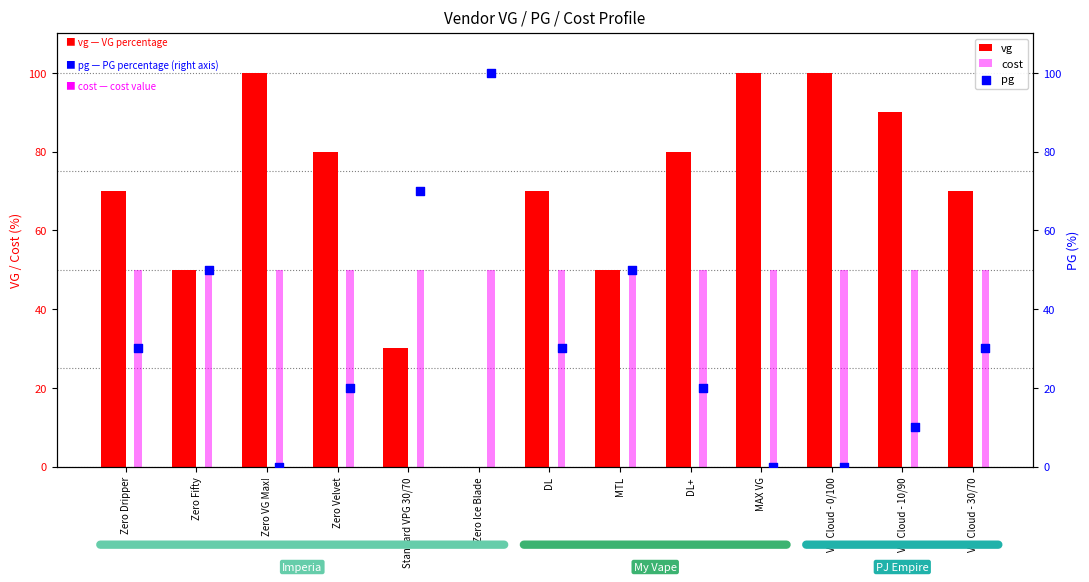

What is the sum of the vg values at Zero VG Max! and DL?

170